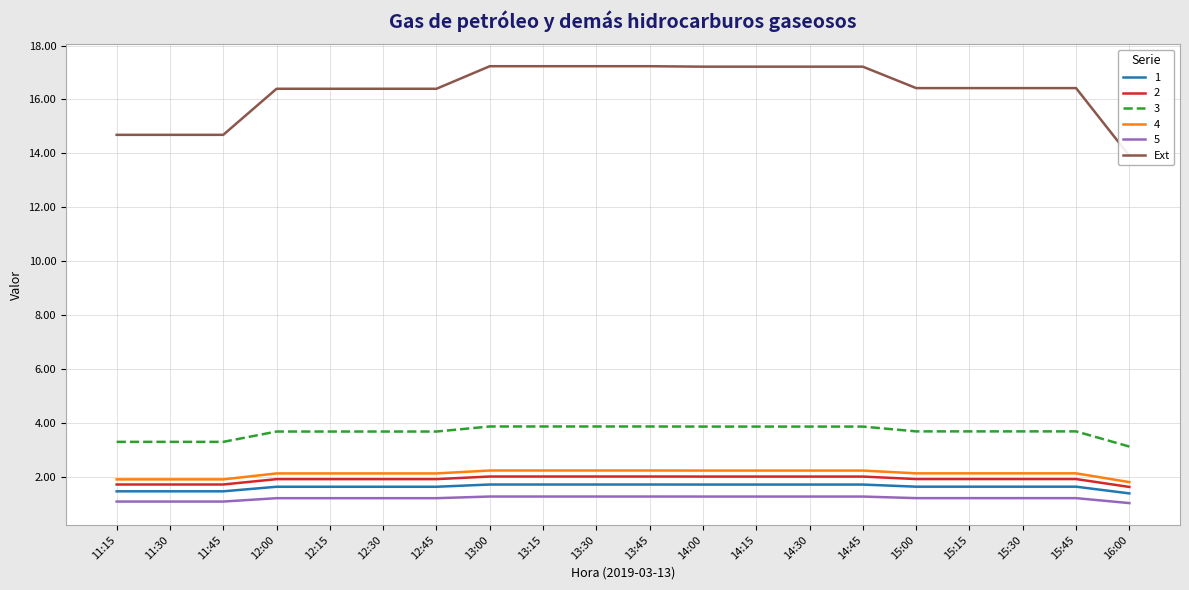

What is the change in value from 14:45 to 15:15?

-0.8